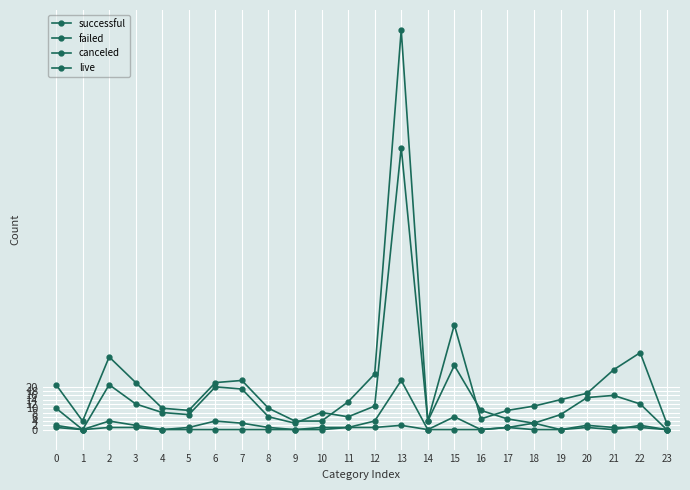

True or false: failed and canceled intersect in this chart.

False